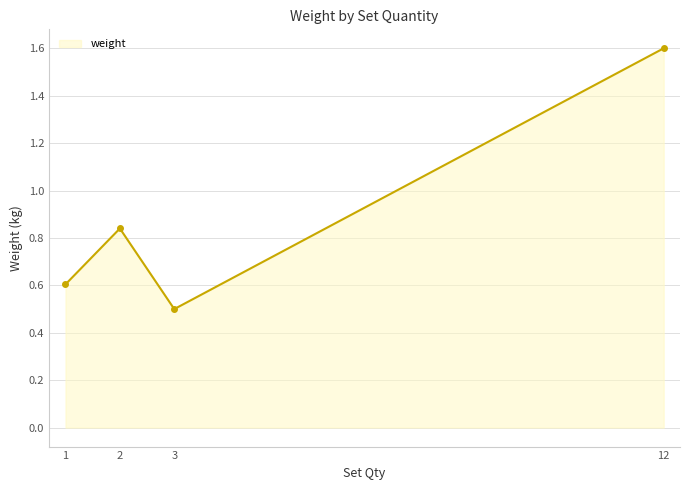

True or false: the data shows 0.4 at 1.

False